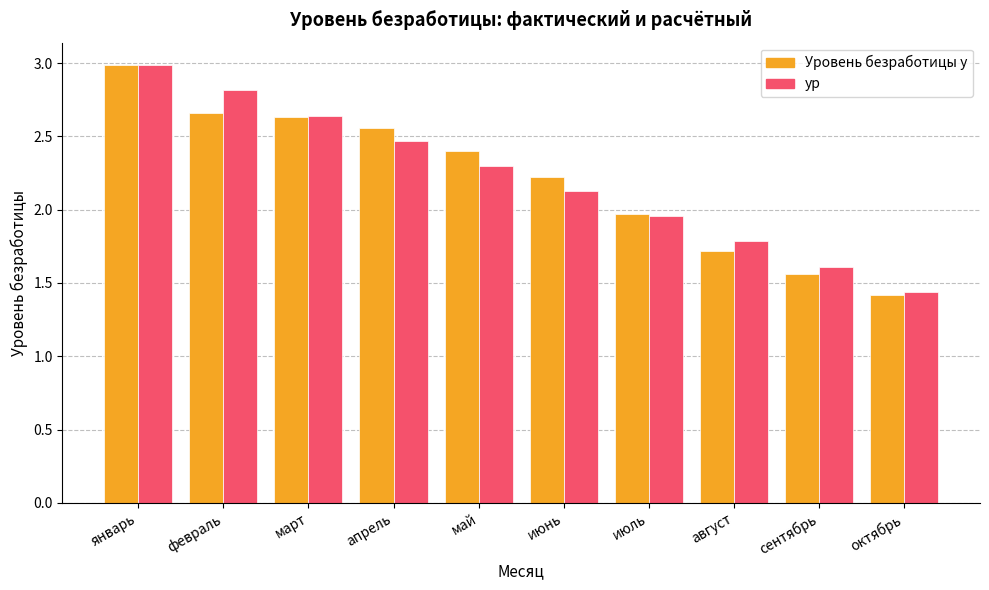

What is the sum of the Уровень безработицы y values at октябрь and сентябрь?

3.0